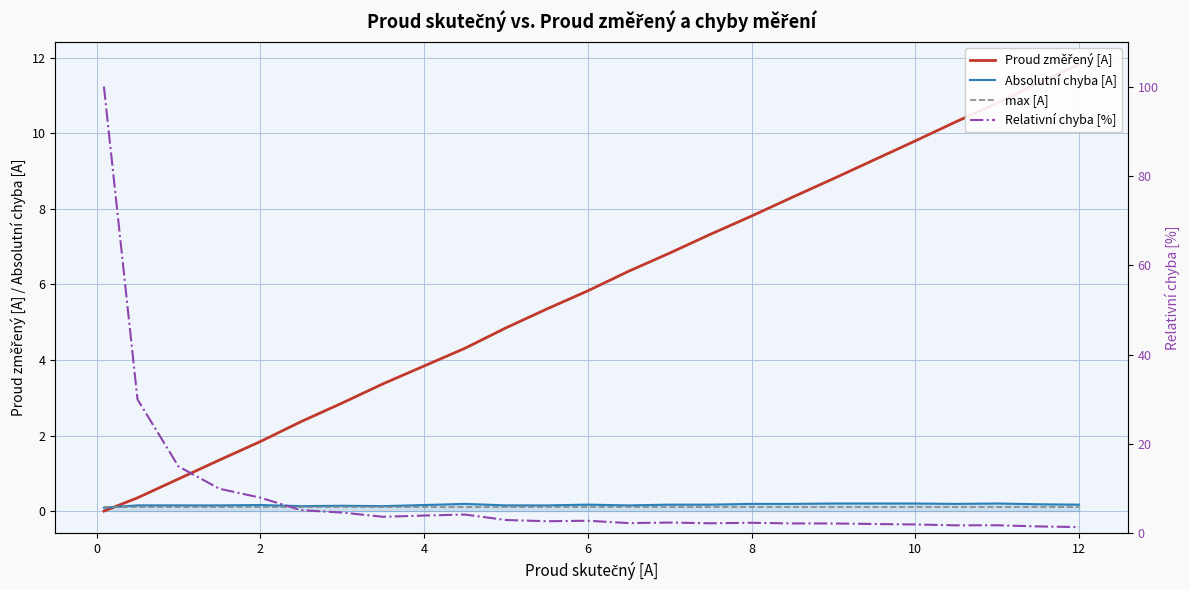

True or false: Relativní chyba [%] and max [A] cross at least once.

False